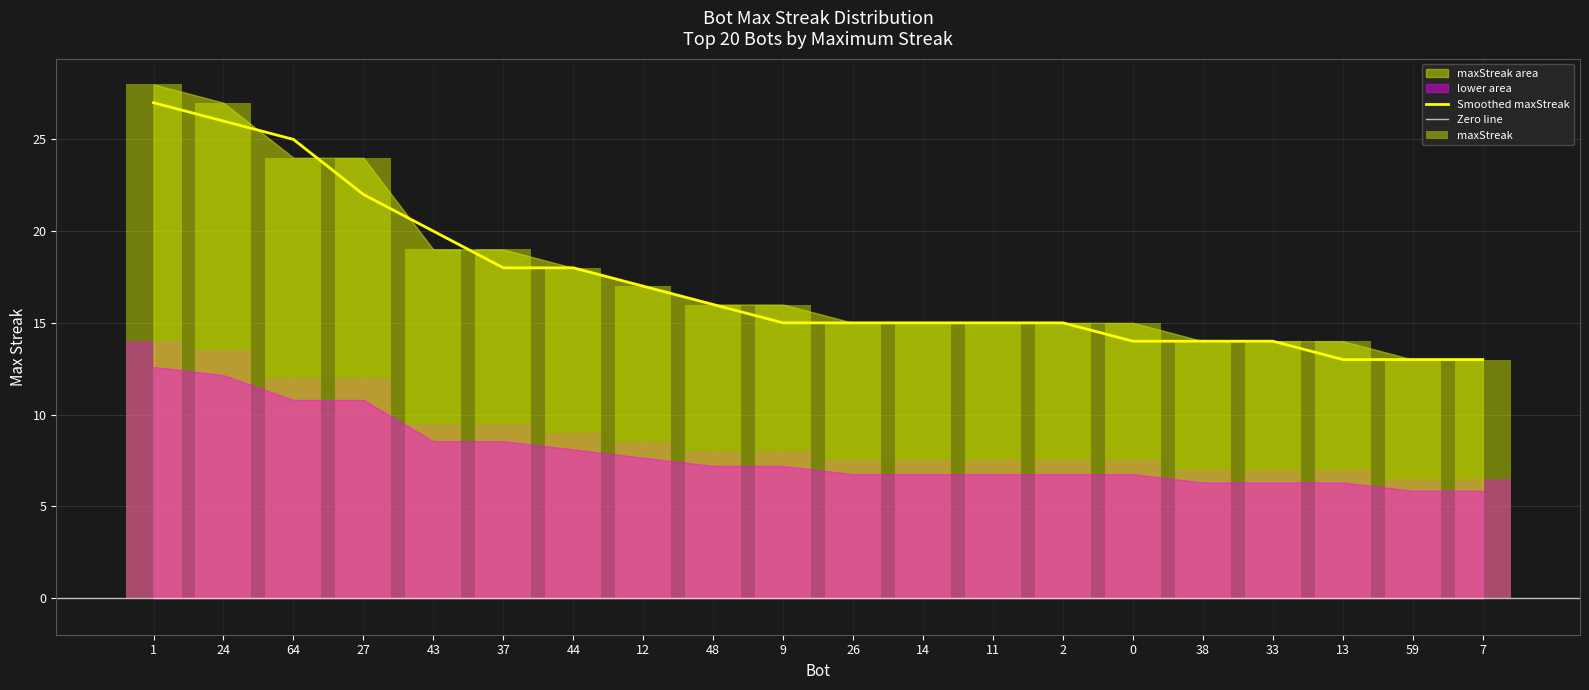

What position from the left is 59?

19